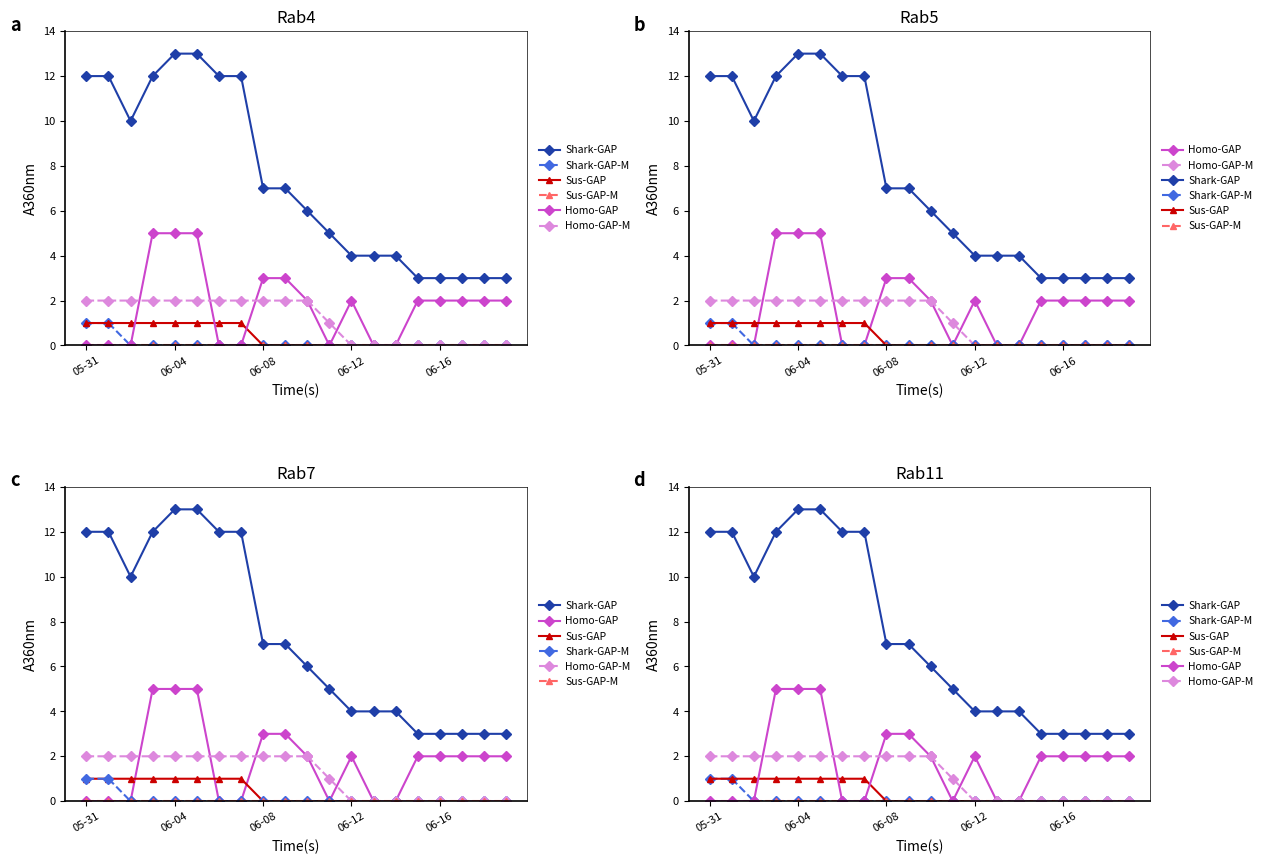

True or false: Homo-GAP-M and Shark-GAP cross at least once.

False